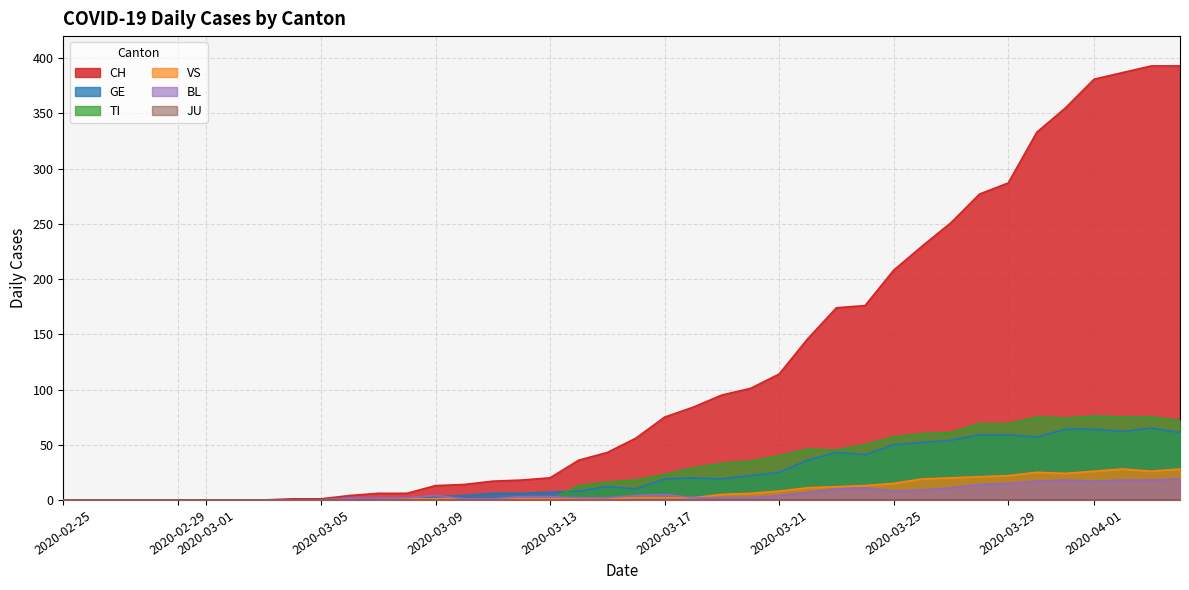

What is the value of the BL point at the 20th from the left?

2